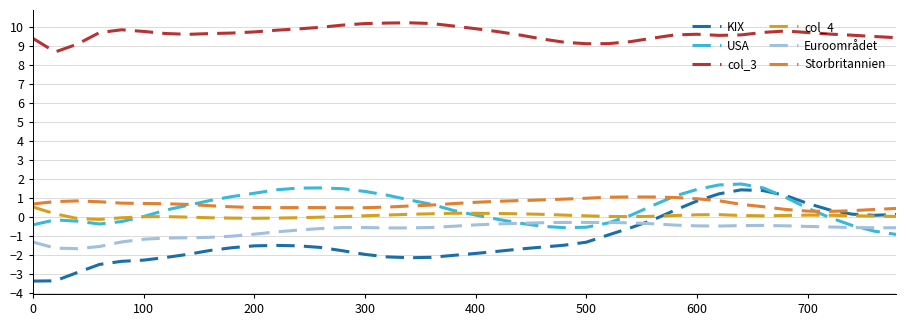

What is the average value of the KIX series?

-1.1